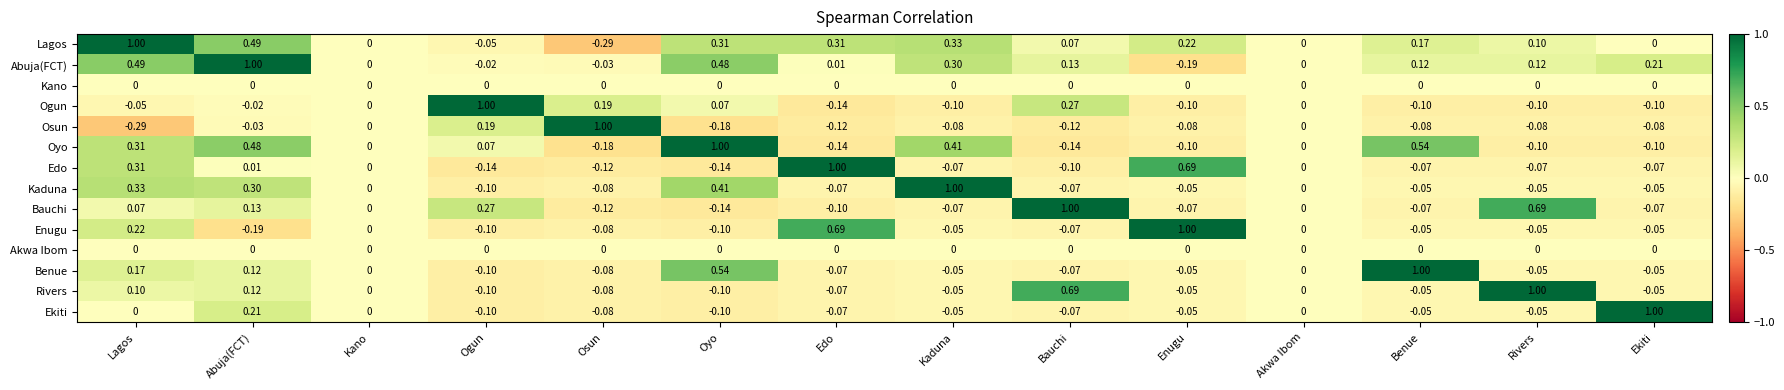

What is the difference between the highest and lowest values at Oyo?

1.2